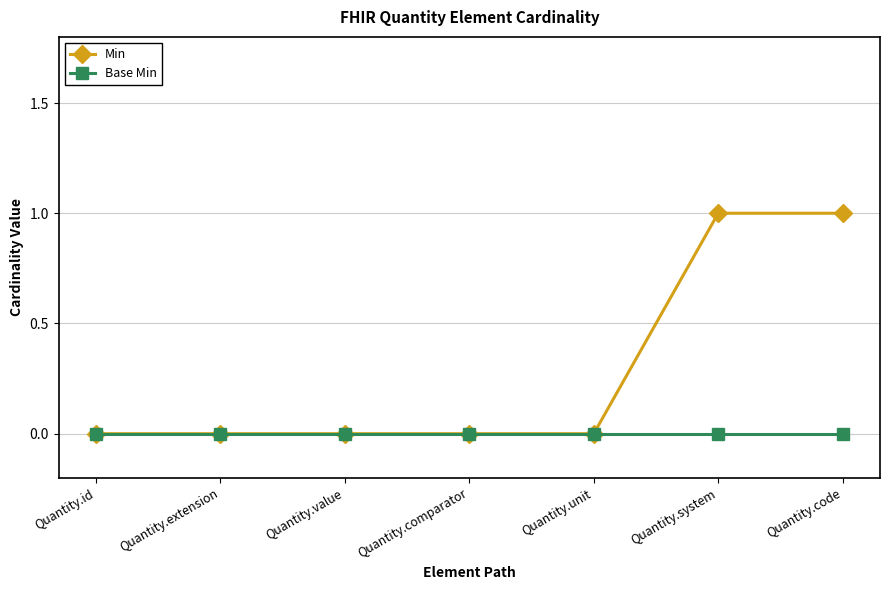

What is the value of the Min point at the 6th from the left?

1